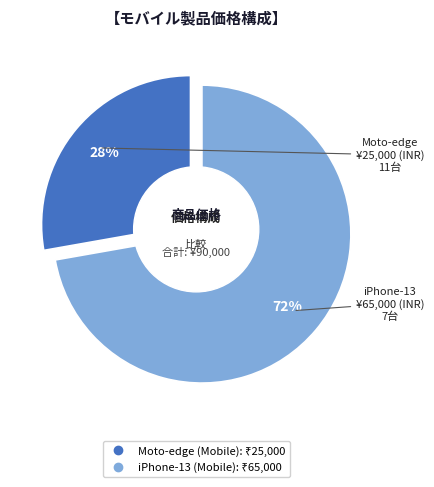

To the nearest percent, what is the difference between the largest and smallest slice percentages?

44%